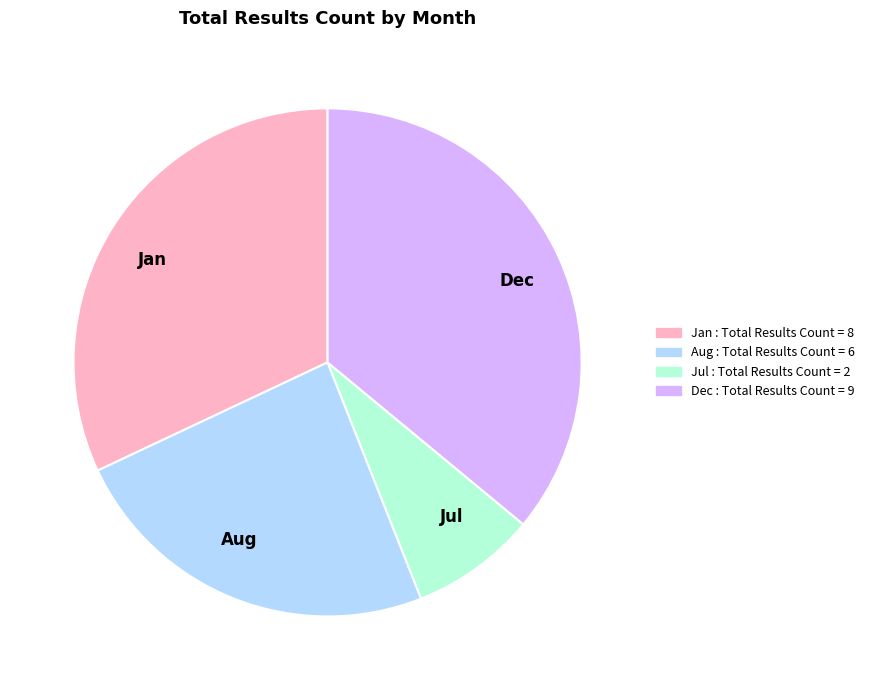

Count the number of slices in the pie.

4